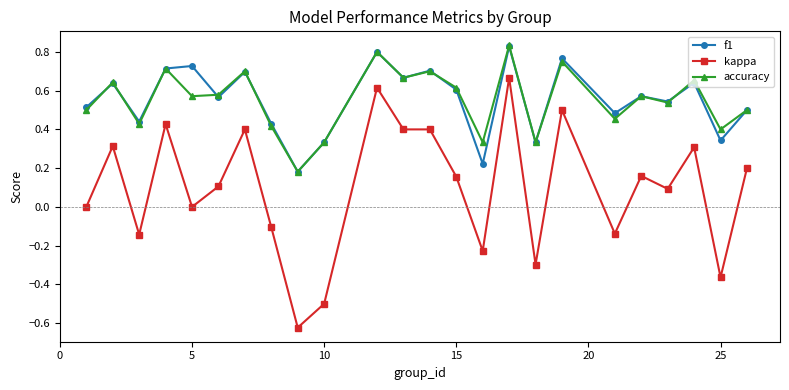

True or false: kappa and f1 intersect in this chart.

False